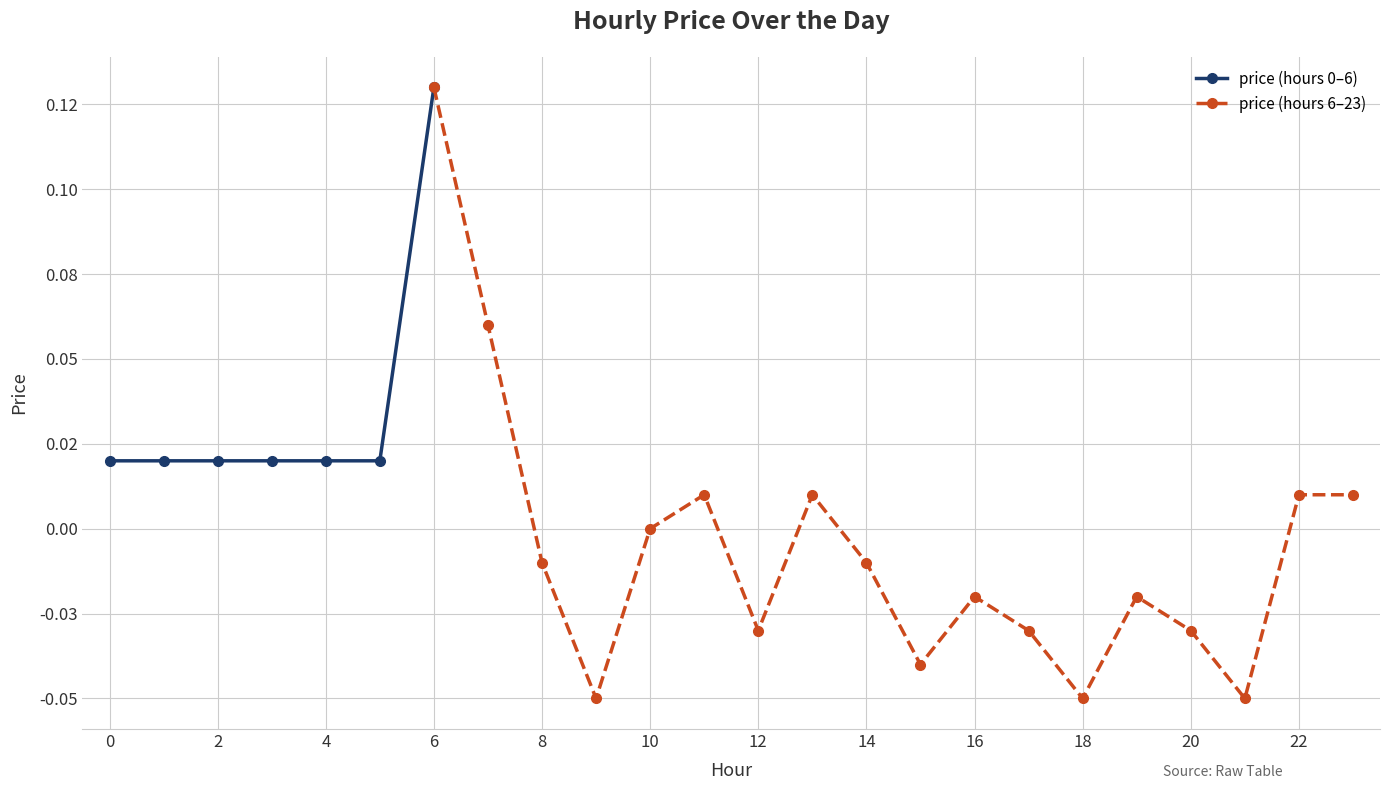

What is the minimum value shown in the chart?

-0.1